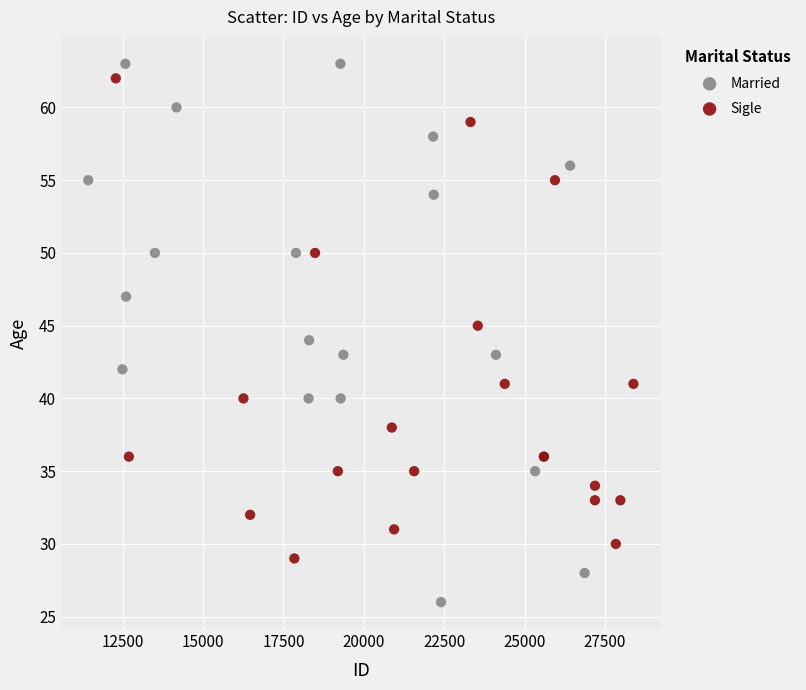

Which series contains the lowest Y value?

Married